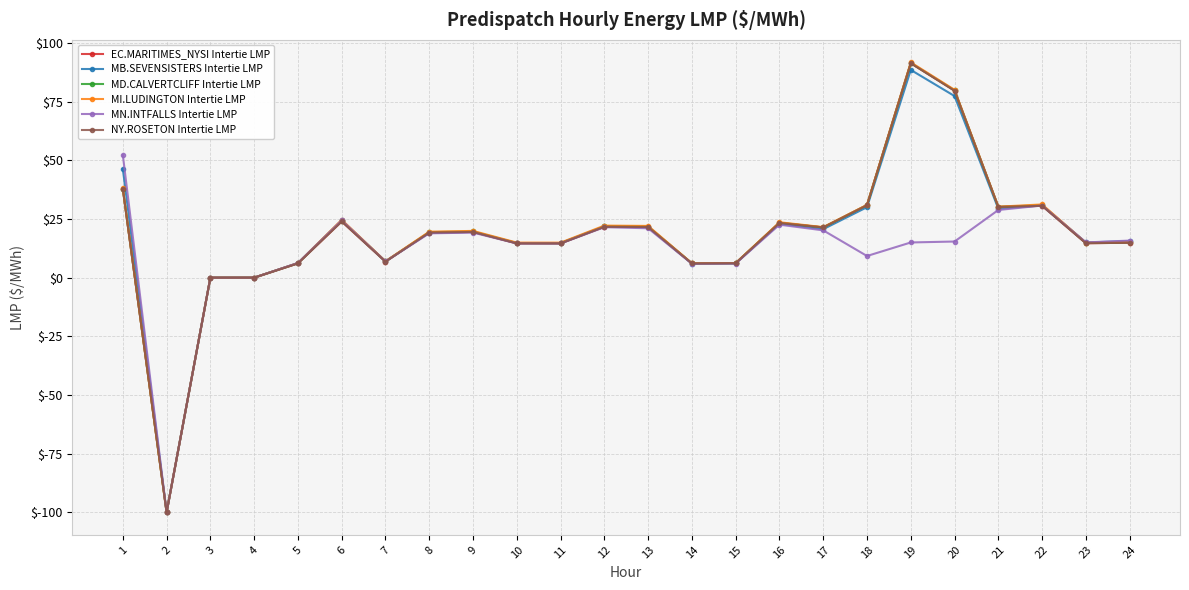

What is the value of the MD.CALVERTCLIFF Intertie LMP point at the 14th from the left?

6.1